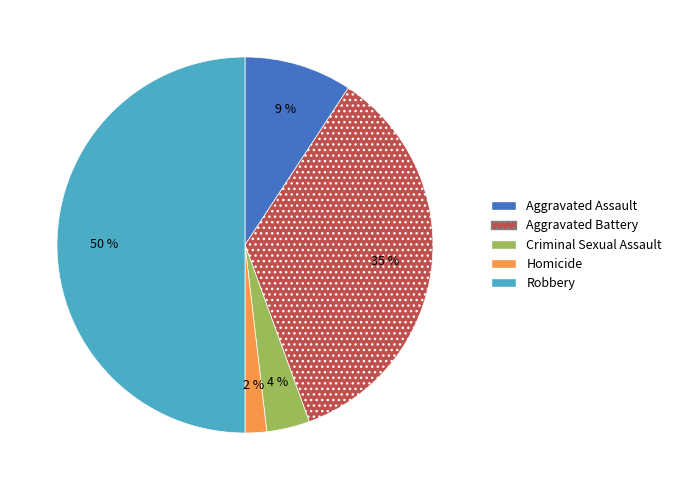

What percentage is the Criminal Sexual Assault slice, to the nearest percent?

4%